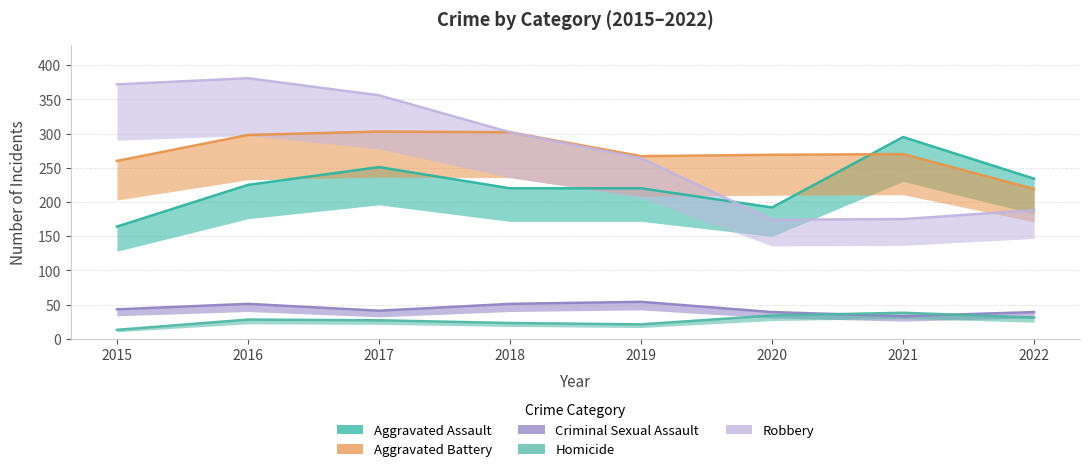

The value of Aggravated Assault at 2015 is 220. True or false?

False